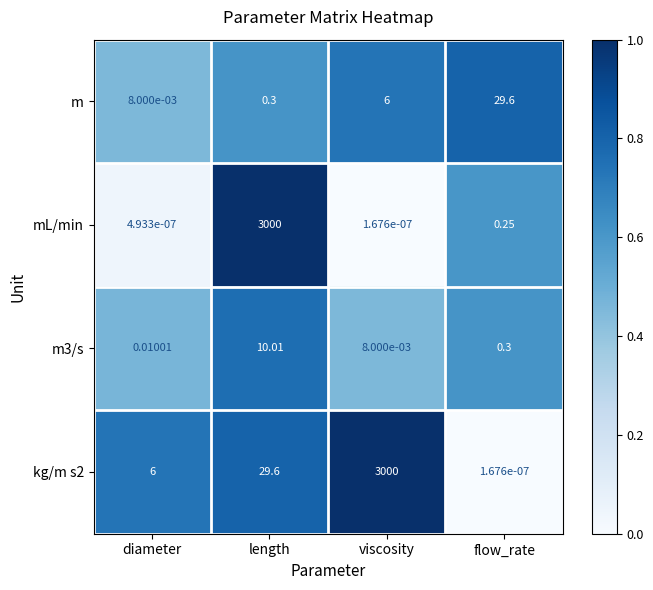

At which category is the sum across all series the highest?

length